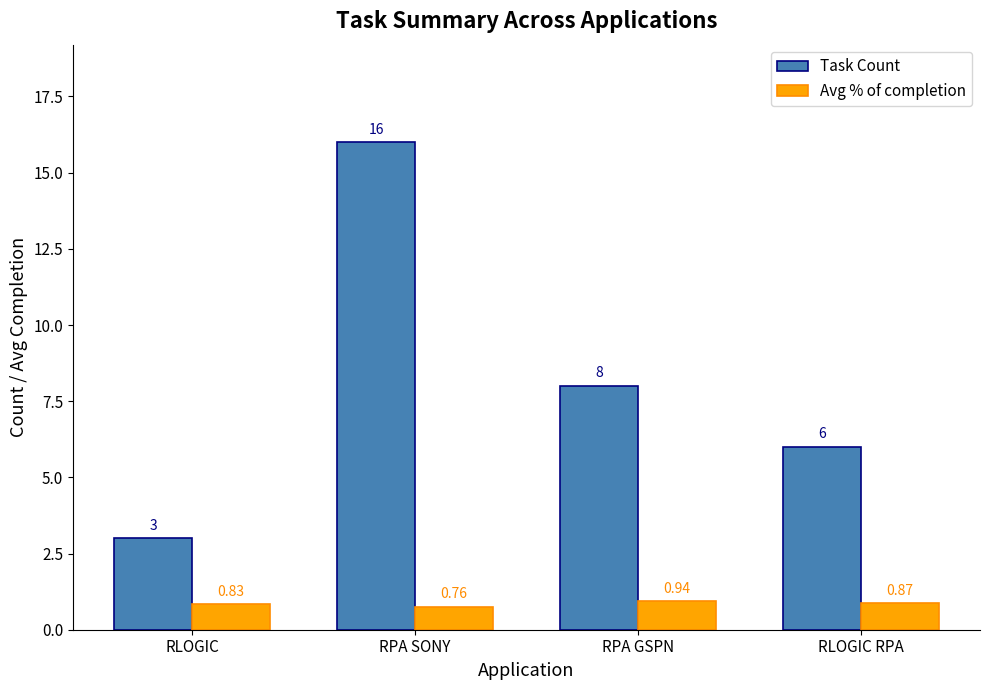

Rank the categories by Avg % of completion value from highest to lowest.

RPA GSPN, RLOGIC RPA, RLOGIC, RPA SONY